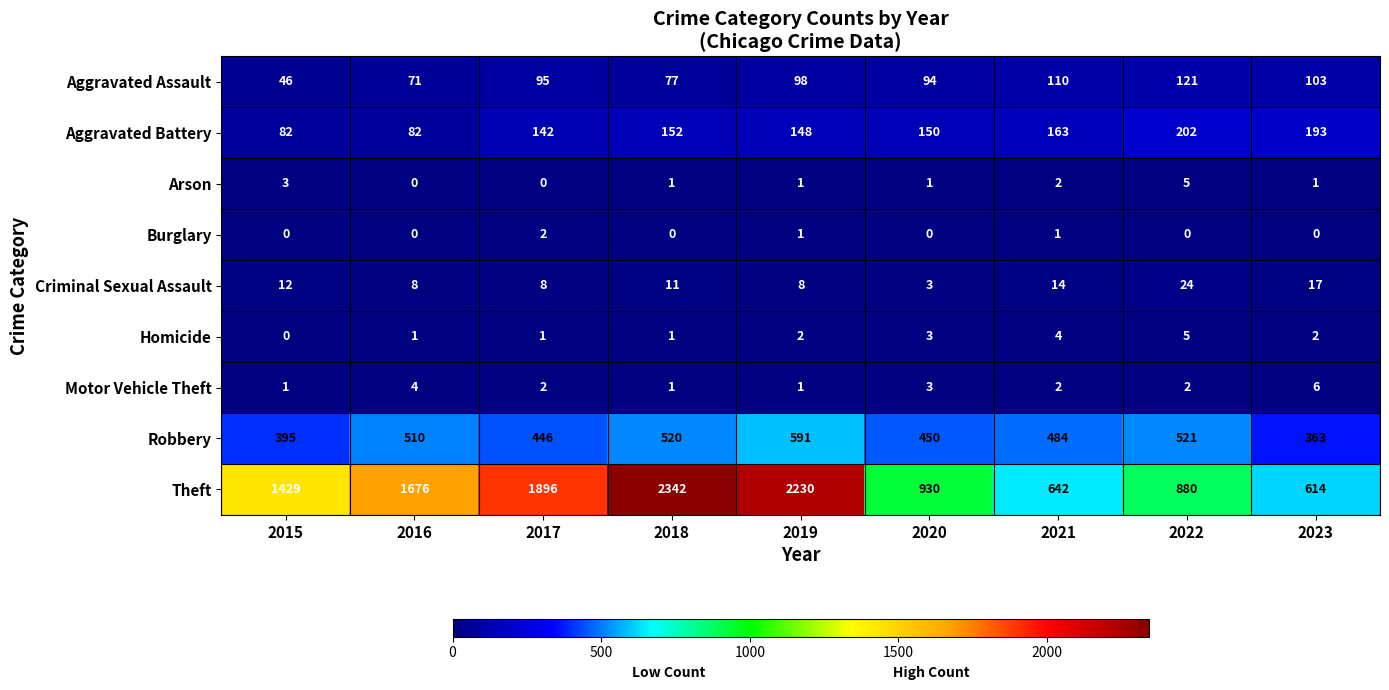

Which category has the lowest value in the Homicide series?

2015